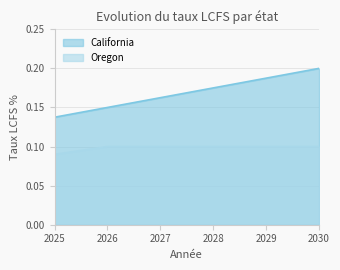

Which has a higher value, 2027 or 2025?

2027